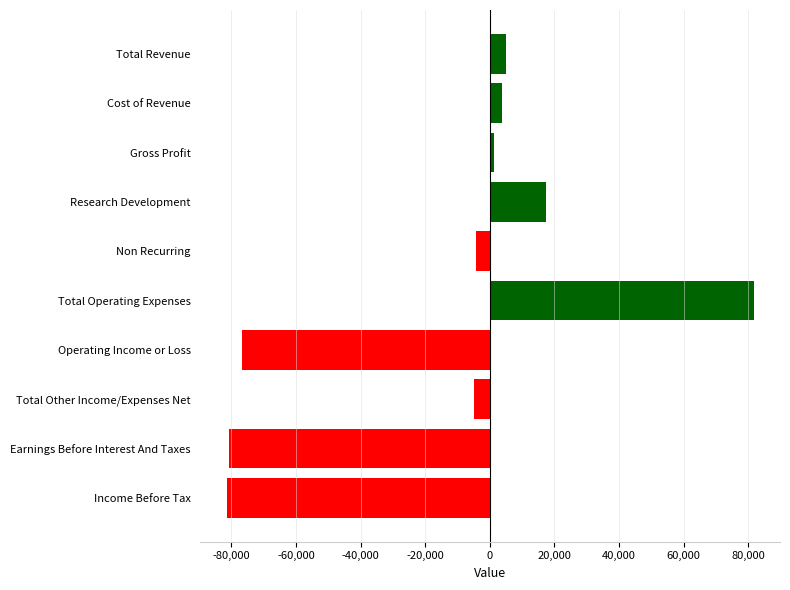

What is the difference between the maximum and second lowest values?

162600